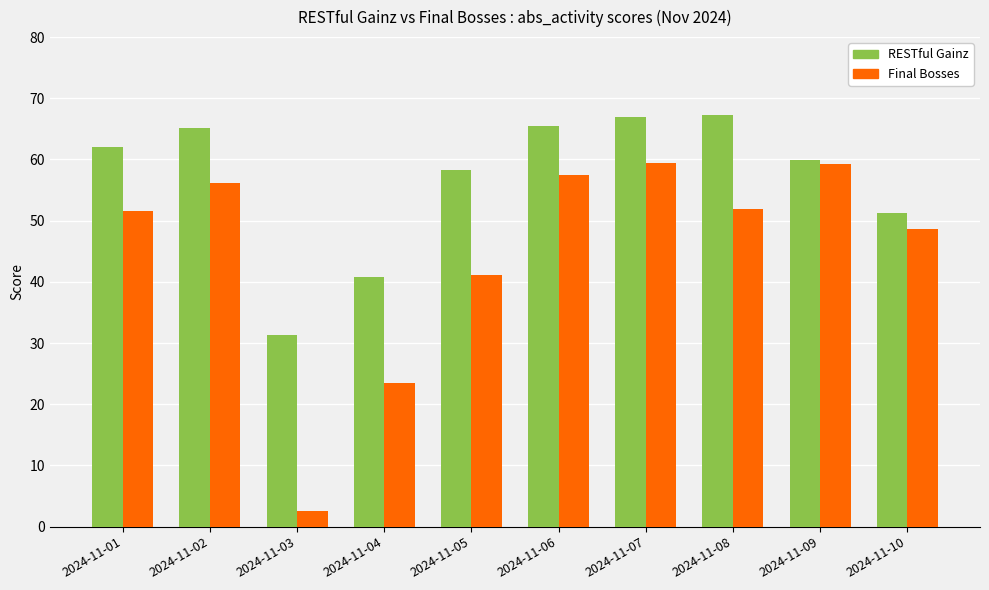

What is the sum of the Final Bosses values at 2024-11-06 and 2024-11-07?

116.9